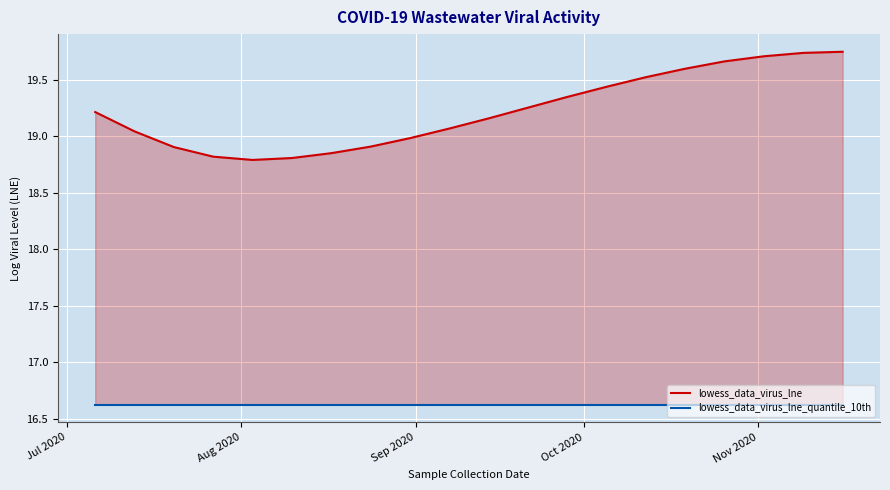

List the series in order of their peak value, highest first.

lowess_data_virus_lne, lowess_data_virus_lne_quantile_10th